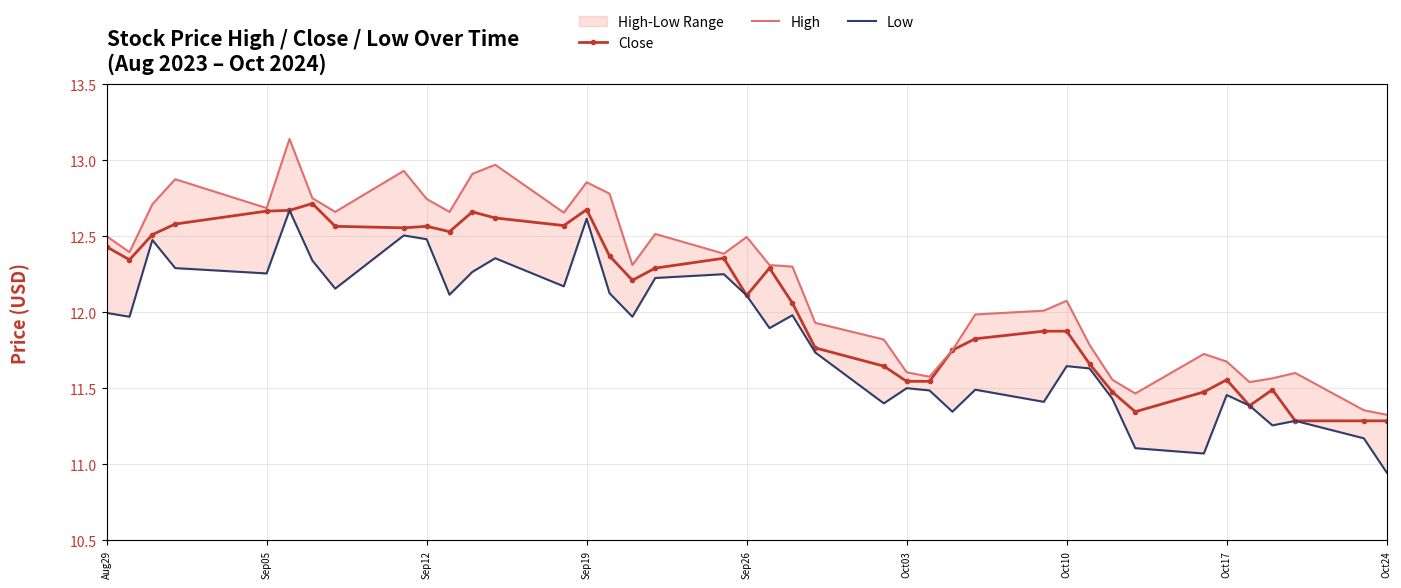

The Close series shows 17.6 at Sep12. True or false?

False